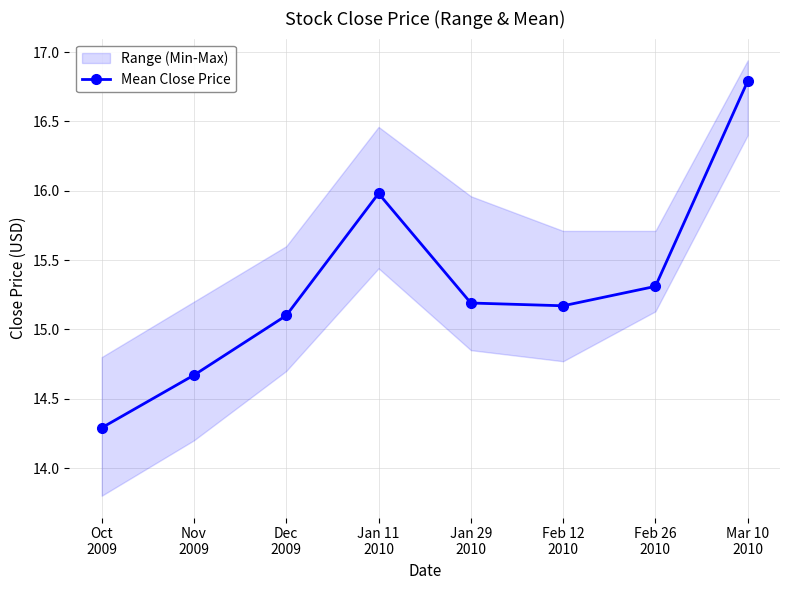

What is the smallest value displayed?

14.3